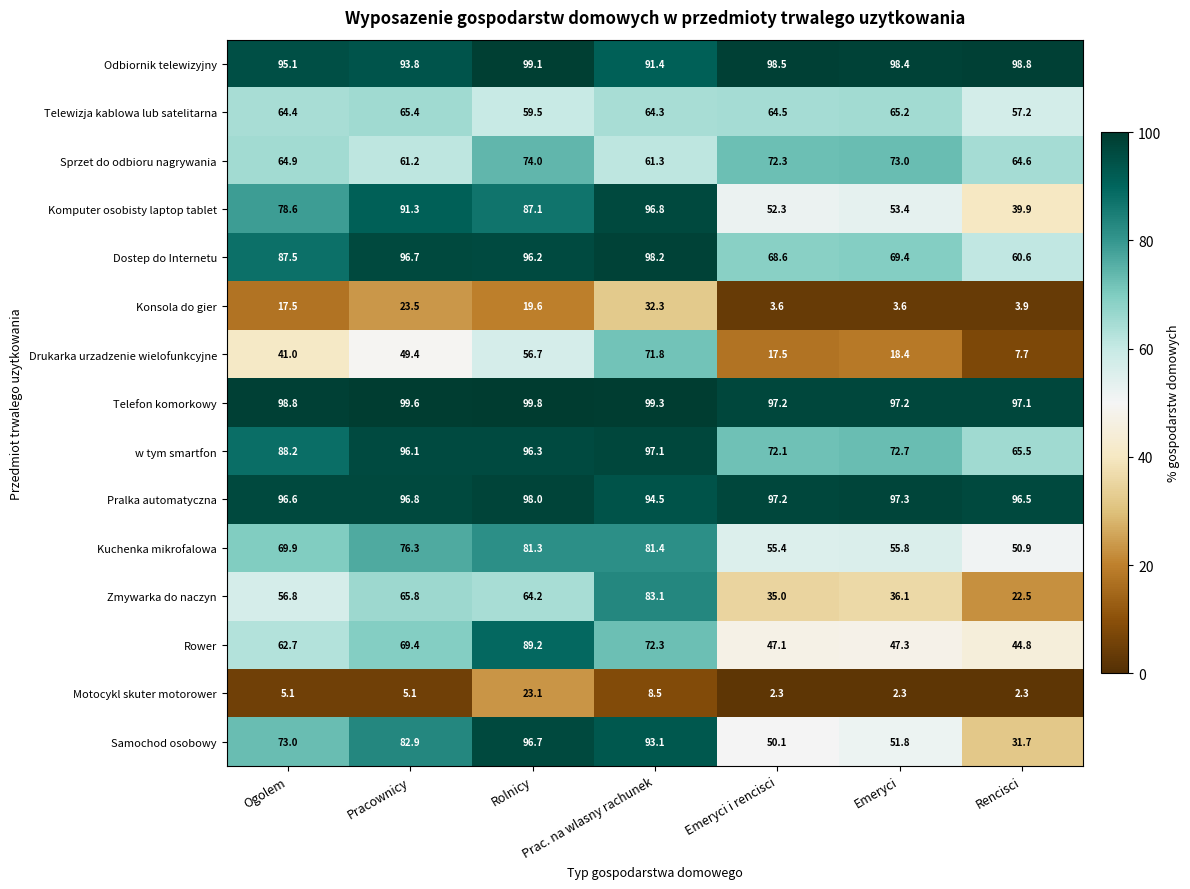

List the series in order of their peak value, lowest first.

Motocykl skuter motorower, Konsola do gier, Telewizja kablowa lub satelitarna, Drukarka urzadzenie wielofunkcyjne, Sprzet do odbioru nagrywania, Kuchenka mikrofalowa, Zmywarka do naczyn, Rower, Samochod osobowy, Komputer osobisty laptop tablet, w tym smartfon, Pralka automatyczna, Dostep do Internetu, Odbiornik telewizyjny, Telefon komorkowy